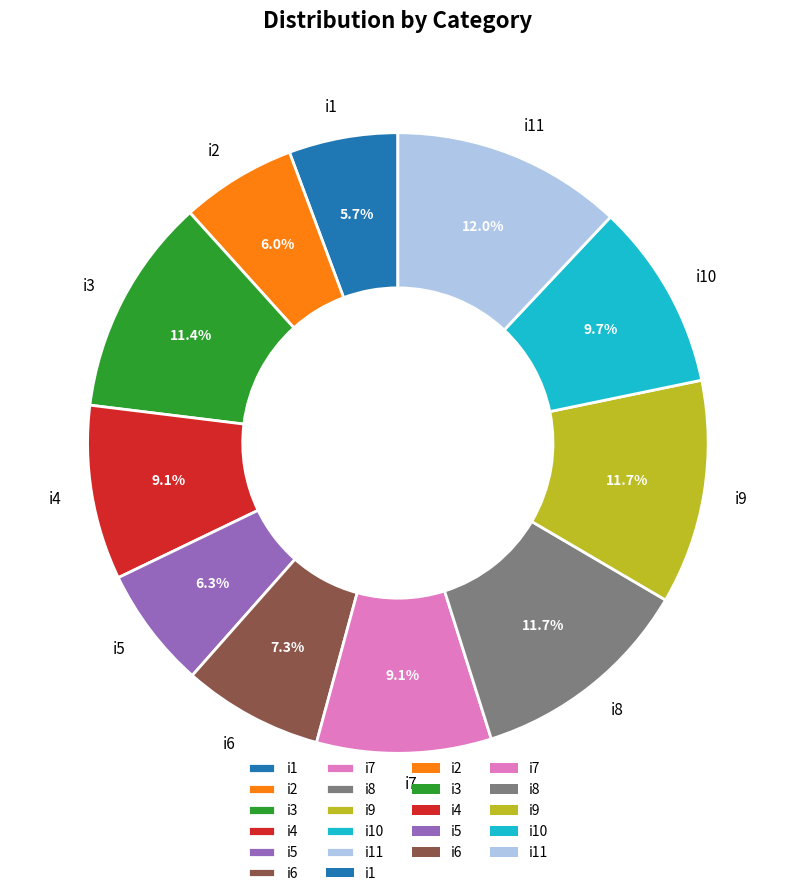

Is there any slice that represents more than half of the pie?

No